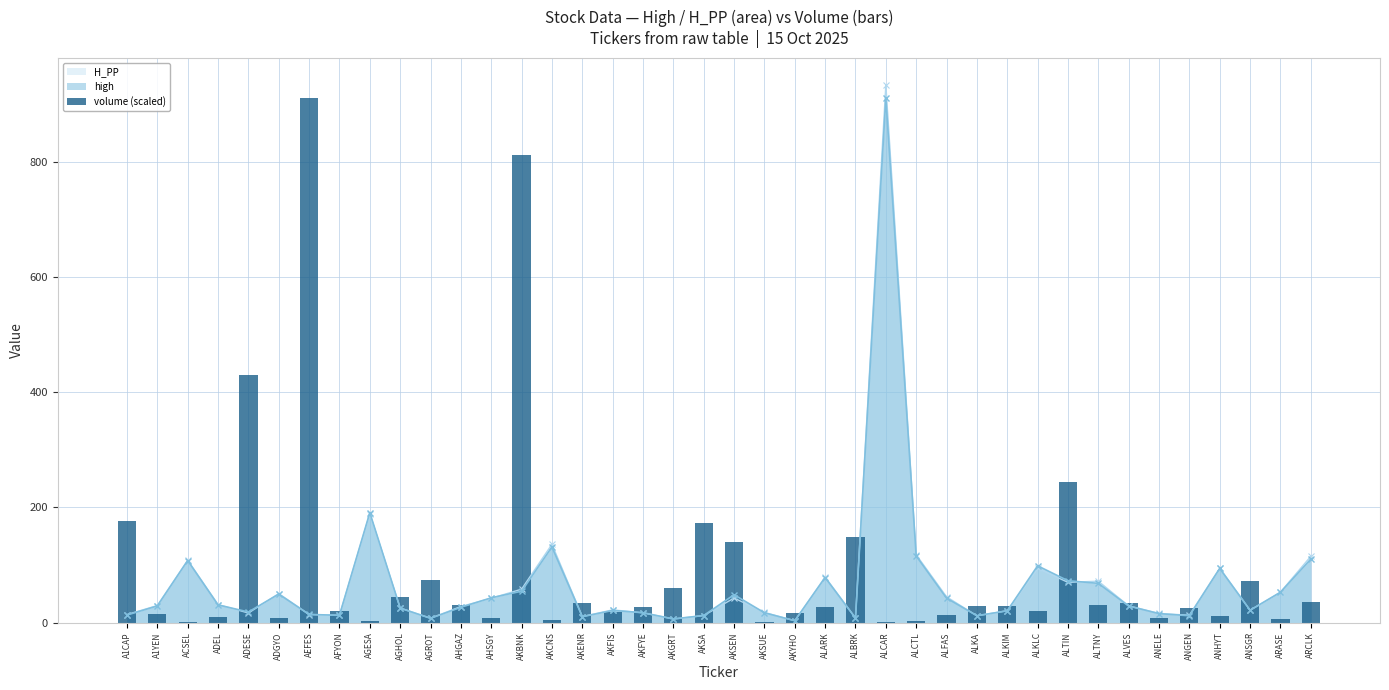

The value at AGHOL is 74.1. True or false?

False